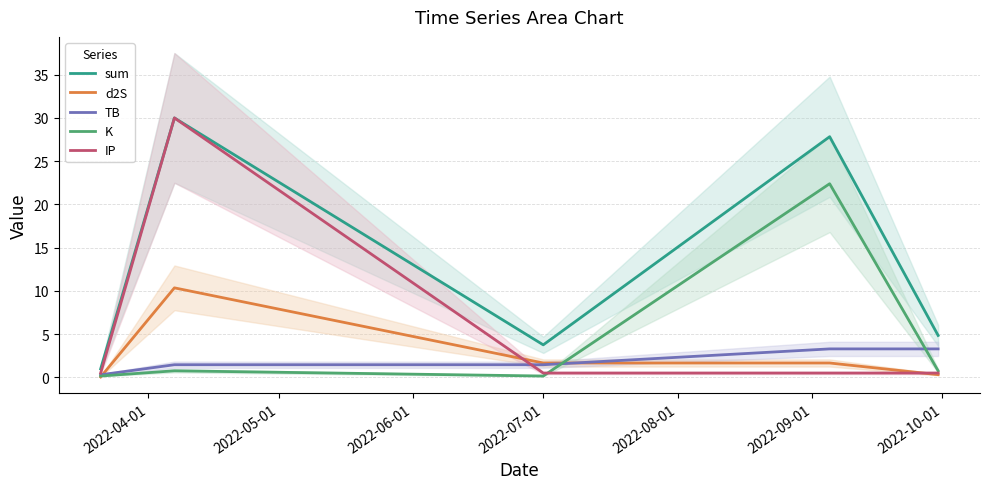

What is the minimum value for sum?

1.0